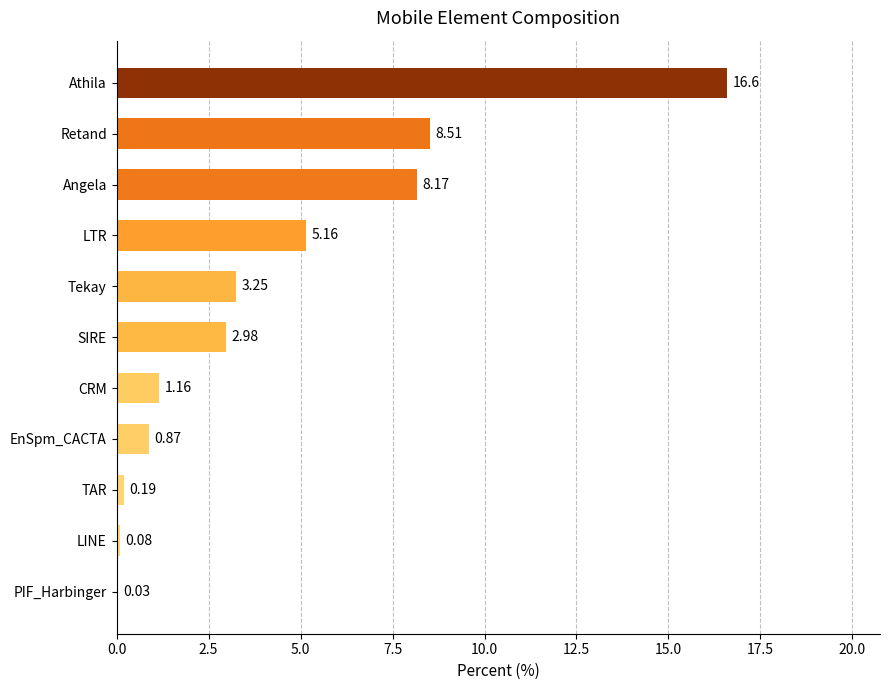

Which category has the highest value across all series?

Athila